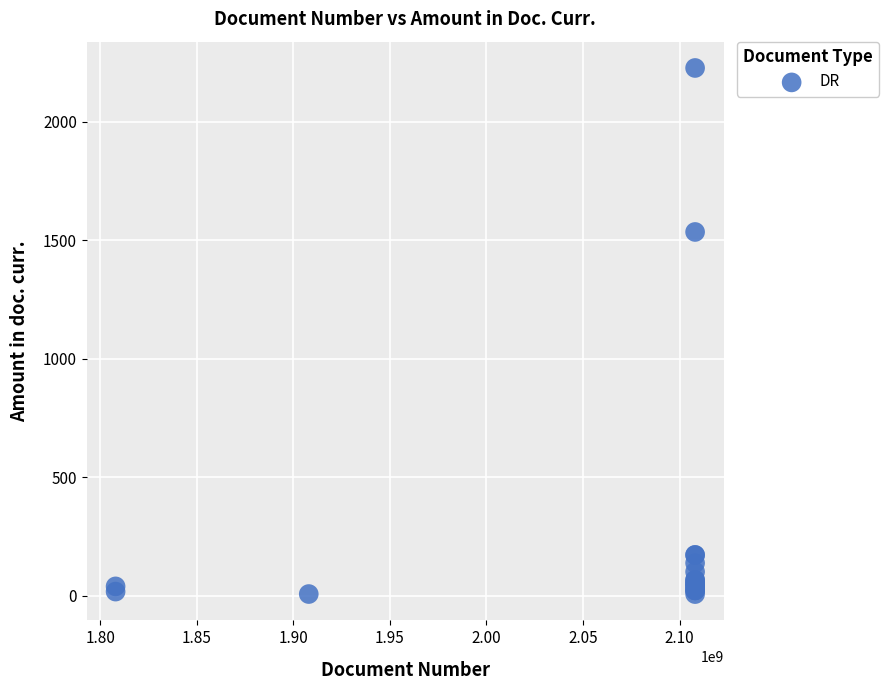

What Y value in the scatter plot is closest to 1116?

1534.0